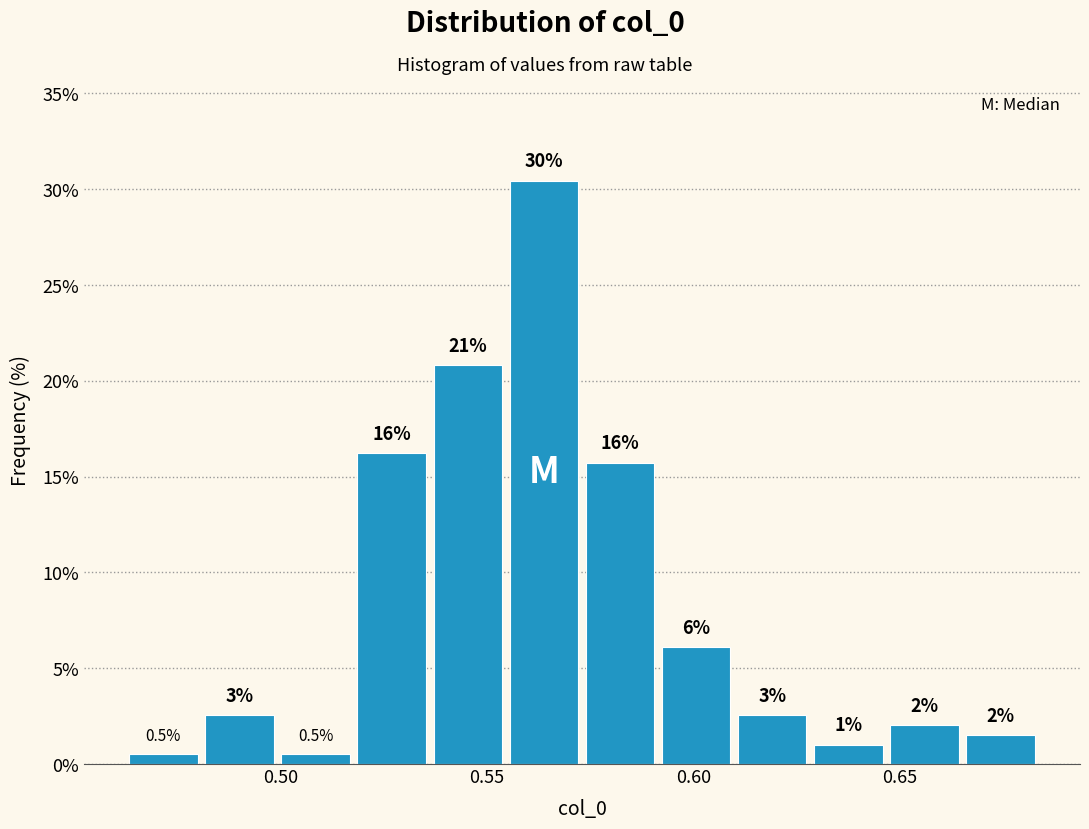

Around what value on the x-axis is the tallest bar? Give the approximate position of its centre, as read against the axis.

0.565